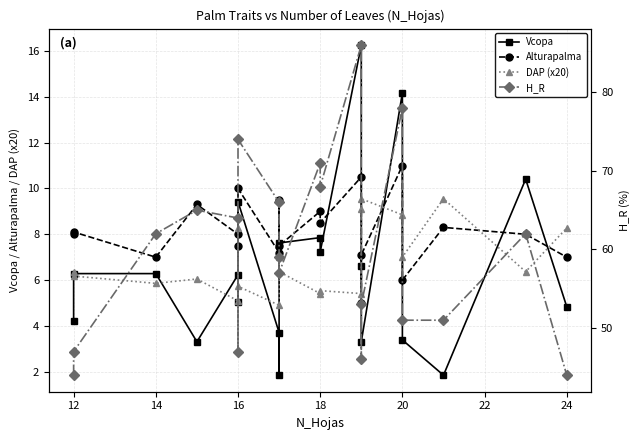

Which series has the widest spread of values?

H_R